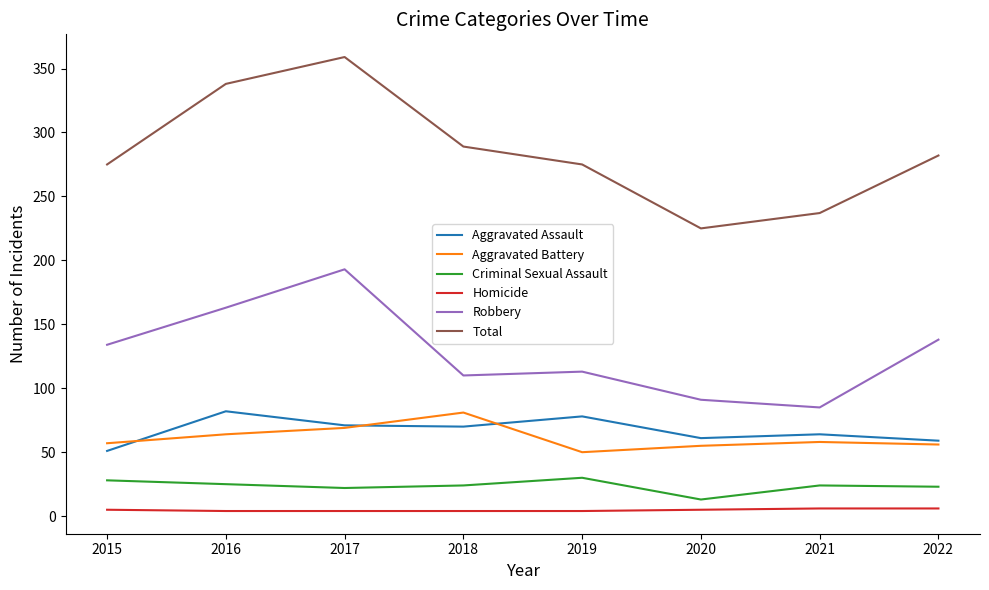

The value of Aggravated Battery at 2015 is 94. True or false?

False